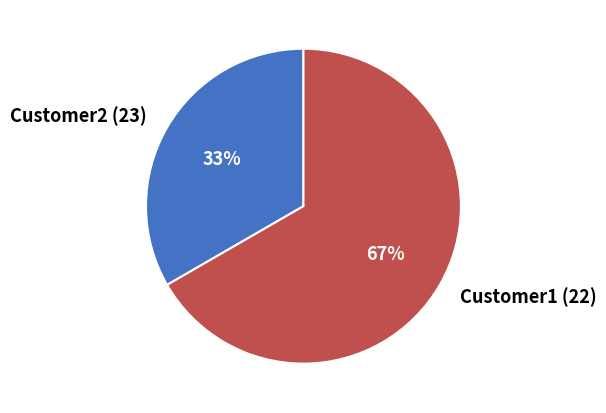

To the nearest percent, what percentage of the pie is Customer2 (23)?

33%